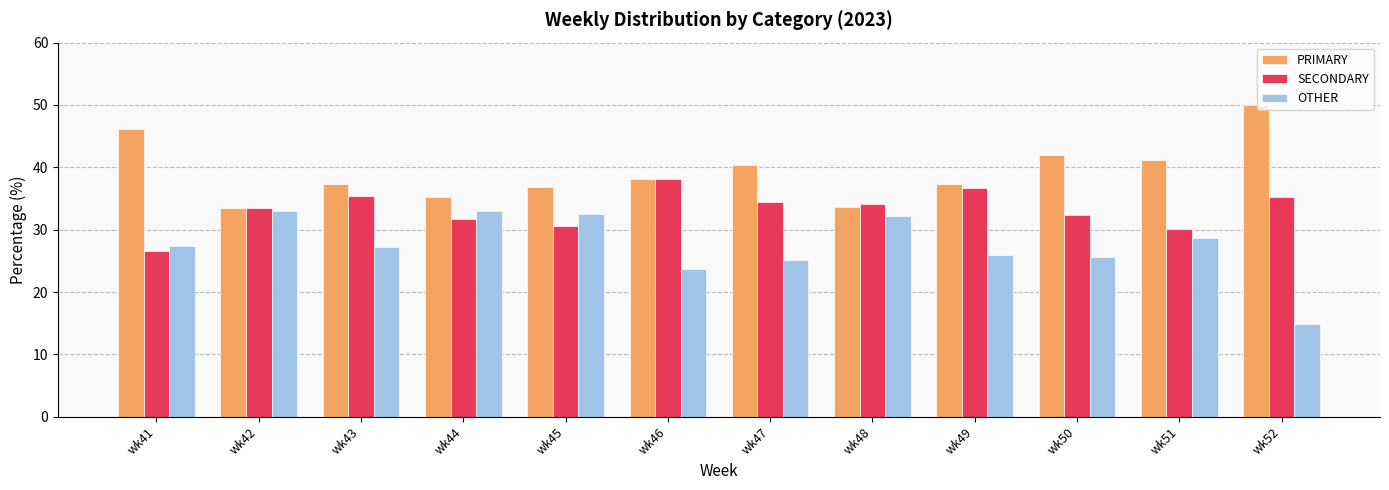

List the series in order of their overall mean, highest first.

PRIMARY, SECONDARY, OTHER